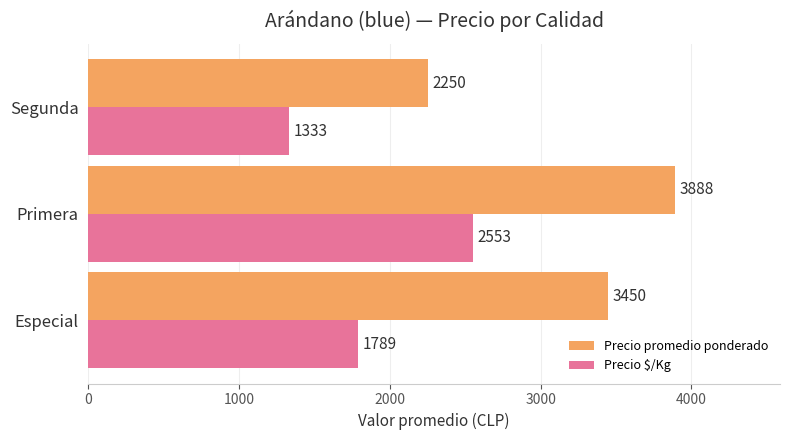

At which category is the sum across all series the highest?

Primera